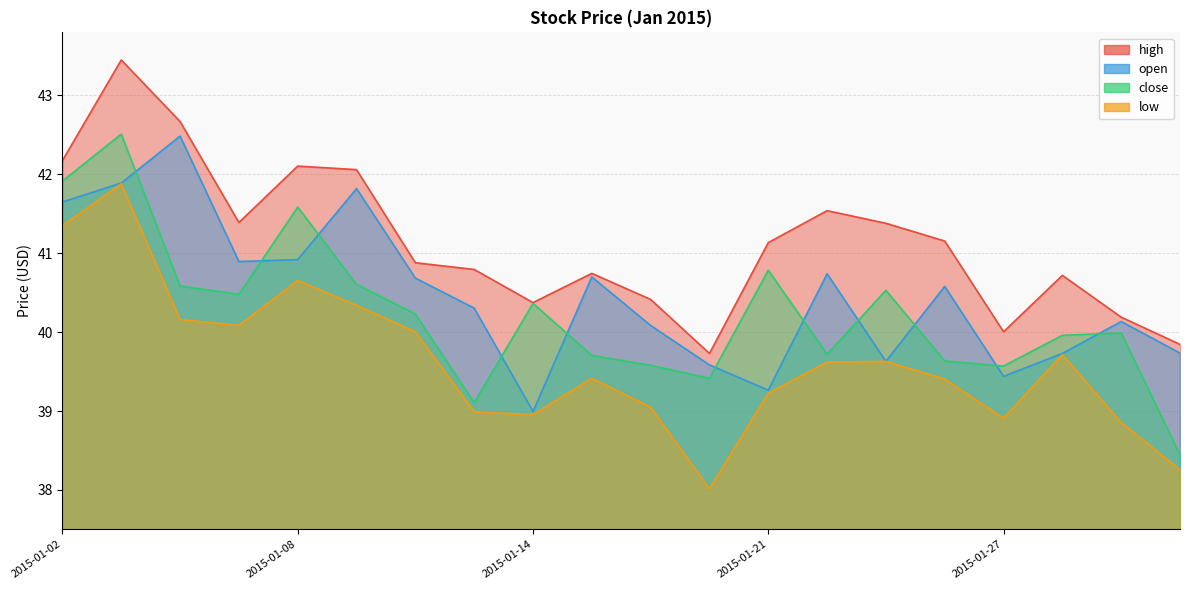

What is the average value of the high series?

41.1